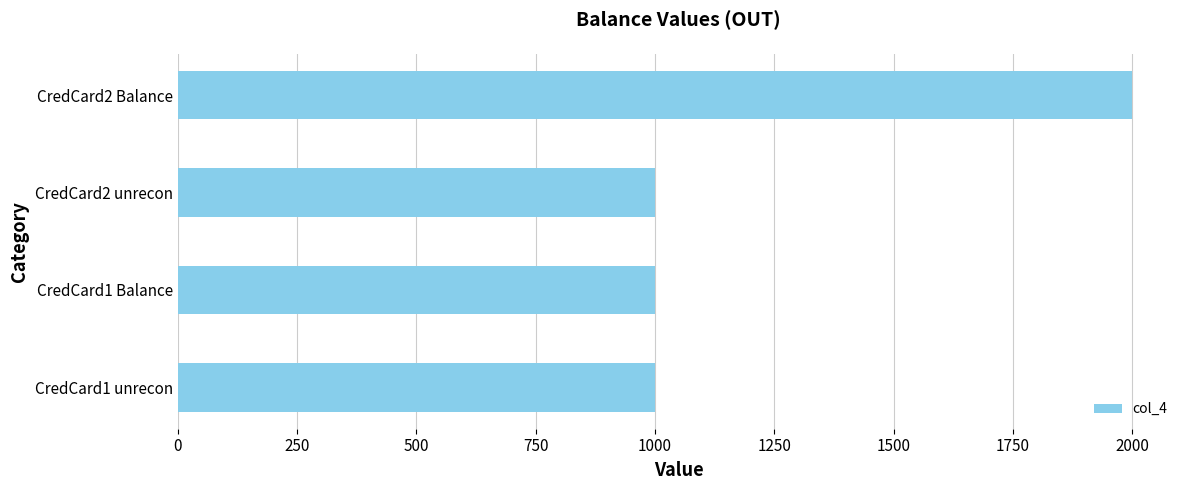

What is the change in value from CredCard2 unrecon to CredCard2 Balance?

+1000